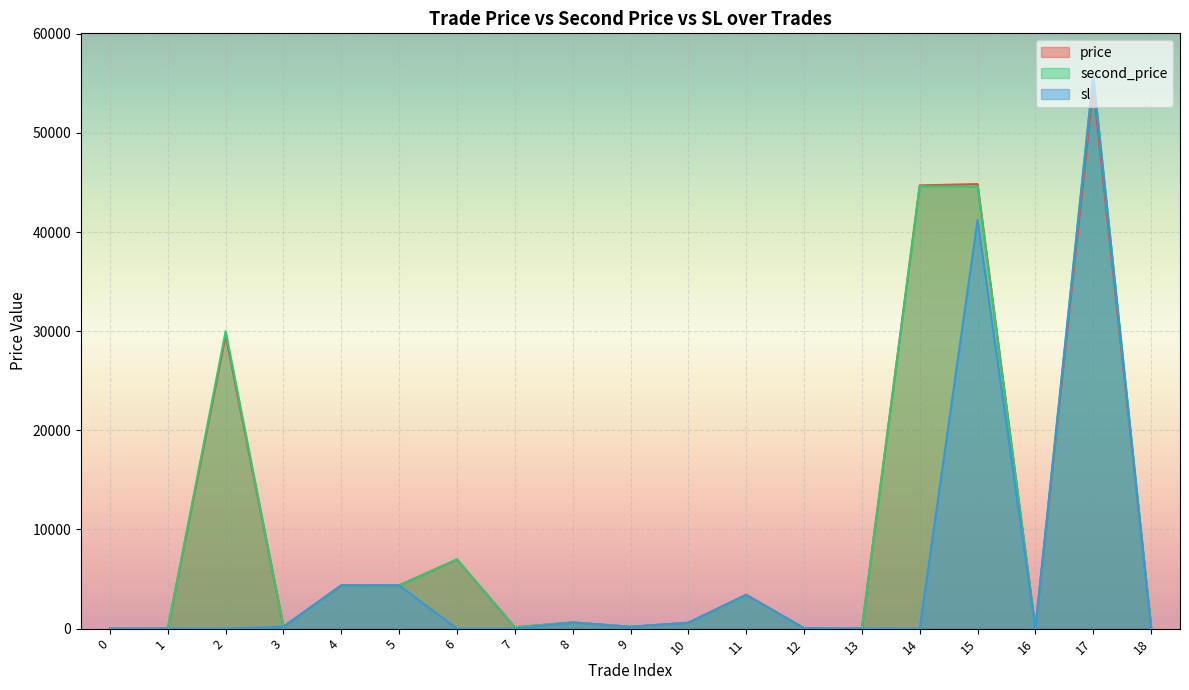

Reading left to right, extract all data points from this chart.

price: 0=1.2	1=1.3	2=29575.0	3=191.7	4=4364.1	5=4363.8	6=6972.3	7=143.2	8=626.2	9=187.7	10=589.3	11=3423.4	12=45.4	13=22.6	14=44704.6	15=44840.6	16=1.2	17=54584.8	18=195.2
second_price: 0=1.2	1=1.3	2=30000.0	3=195.2	4=4361.9	5=4358.1	6=6990.1	7=146.8	8=632.0	9=193.0	10=596.3	11=3377.8	12=46.6	13=22.5	14=44610.2	15=44600.7	16=1.2	17=55770.3	18=197.0
sl: 0=1.2	1=1.3	2=0.0	3=190.9	4=4362.0	5=4358.0	6=0.0	7=0.0	8=615.0	9=180.0	10=596.0	11=3390.0	12=46.6	13=22.5	14=0.0	15=41216.0	16=0.0	17=55750.0	18=0.0